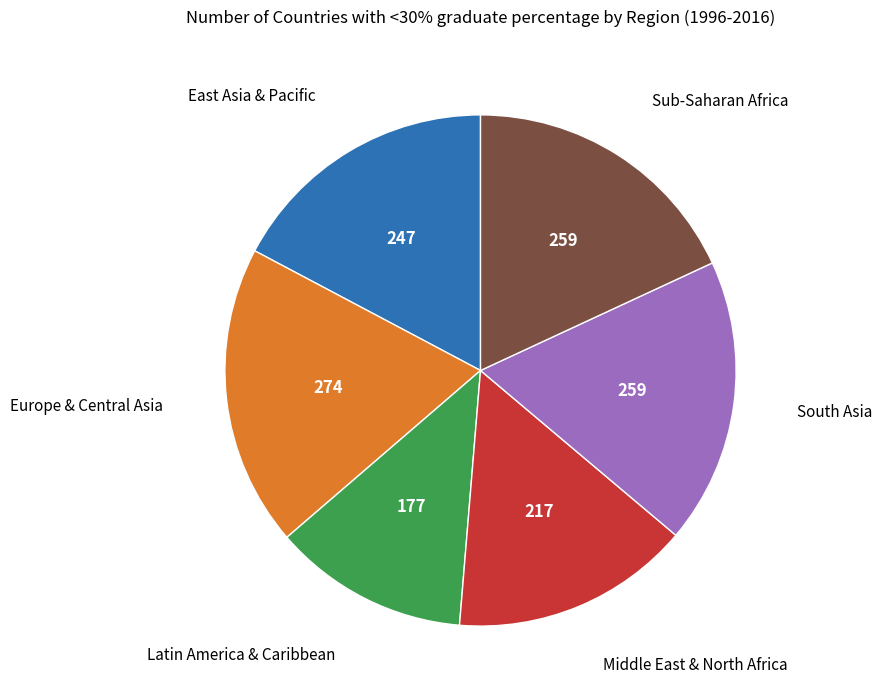

Is there any slice that represents more than half of the pie?

No